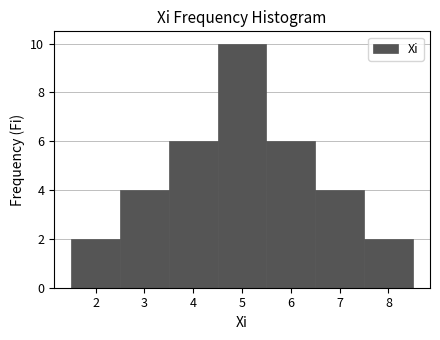

What is the height of the bar covering 4.5 to 5.5 on the x-axis? The values are not printed on the chart, so give them approximately, as read against the axis.

10